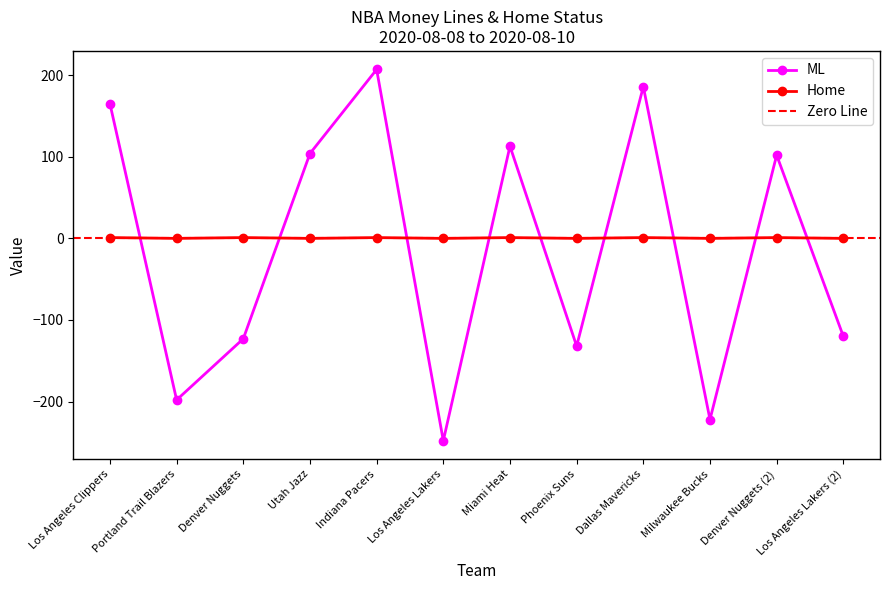

Reading right to left, transcribe all the data shown in this chart.

Home: Los Angeles Lakers (2)=0	Denver Nuggets (2)=1	Milwaukee Bucks=0	Dallas Mavericks=1	Phoenix Suns=0	Miami Heat=1	Los Angeles Lakers=0	Indiana Pacers=1	Utah Jazz=0	Denver Nuggets=1	Portland Trail Blazers=0	Los Angeles Clippers=1
ML: Los Angeles Lakers (2)=-120	Denver Nuggets (2)=102	Milwaukee Bucks=-222	Dallas Mavericks=186	Phoenix Suns=-132	Miami Heat=113	Los Angeles Lakers=-248	Indiana Pacers=207	Utah Jazz=104	Denver Nuggets=-123	Portland Trail Blazers=-198	Los Angeles Clippers=165